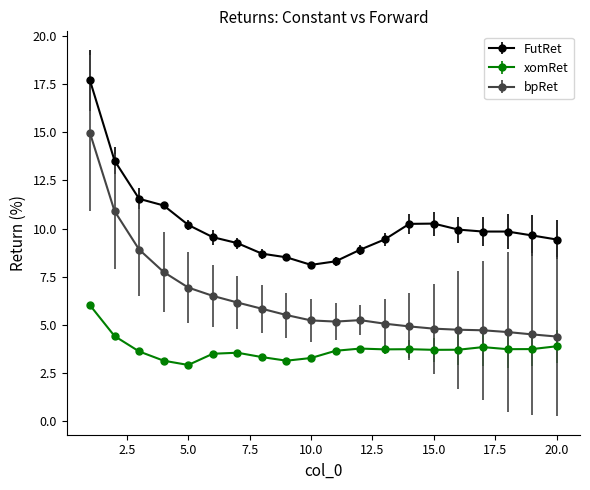

How many categories are shown in the chart?

20